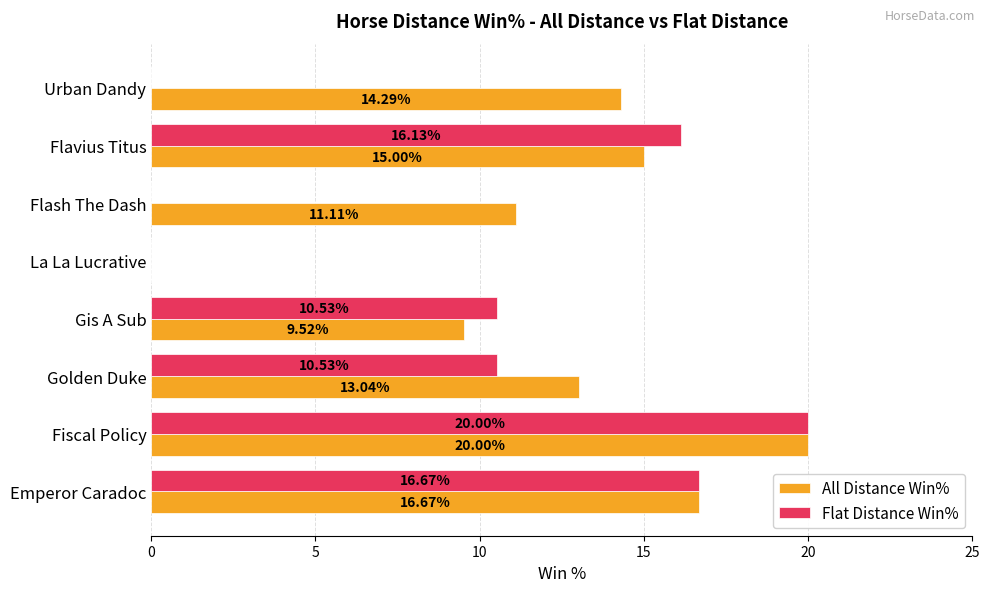

At which category is the sum across all series the highest?

Fiscal Policy